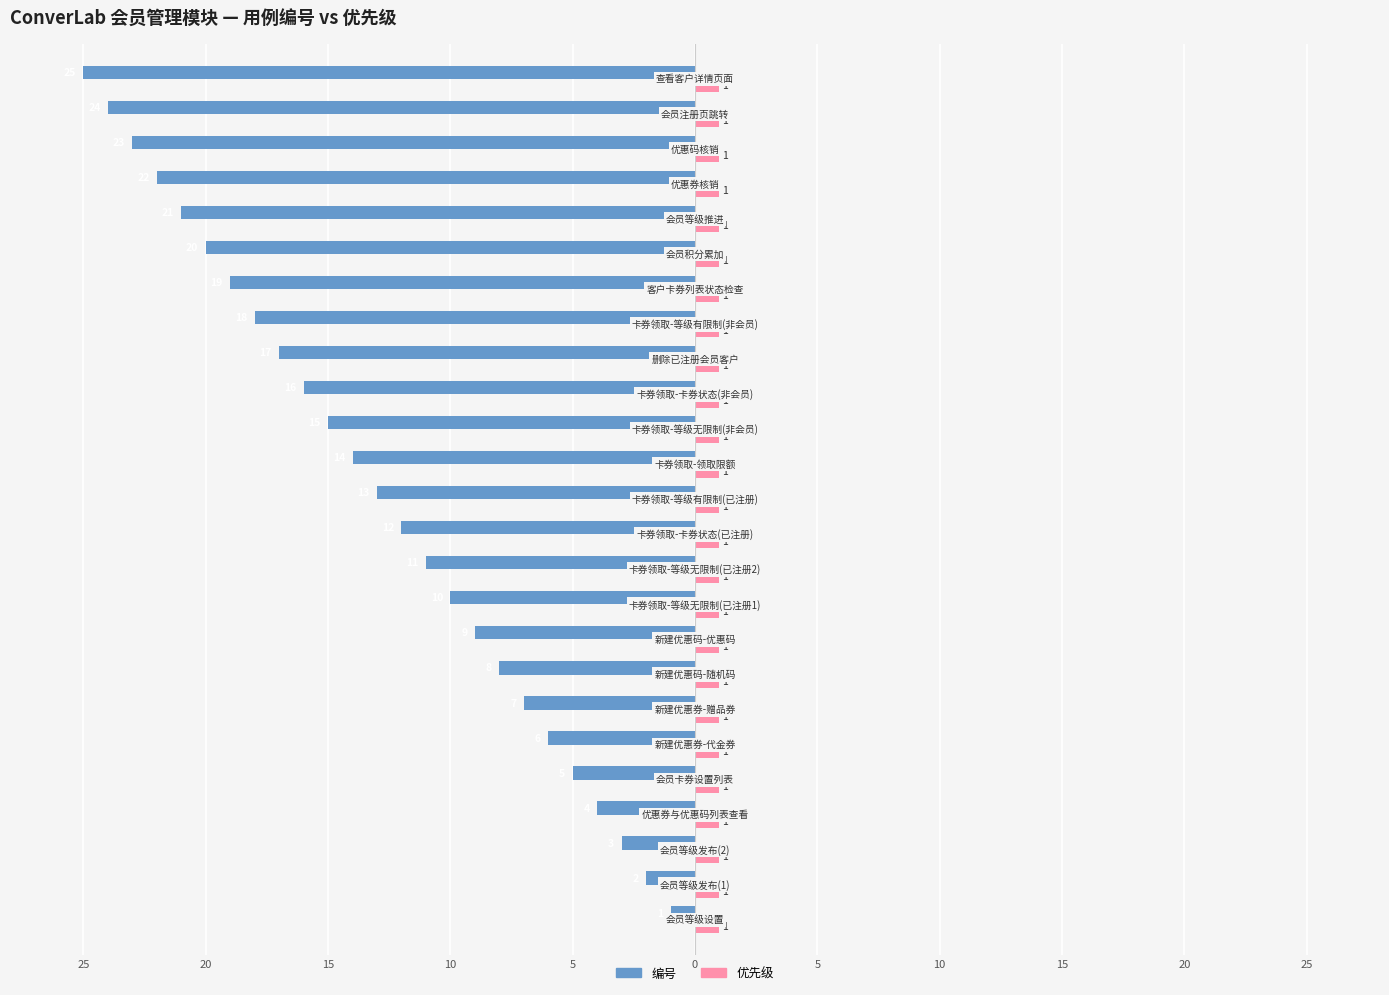

What are all the series names shown in the legend?

编号, 优先级